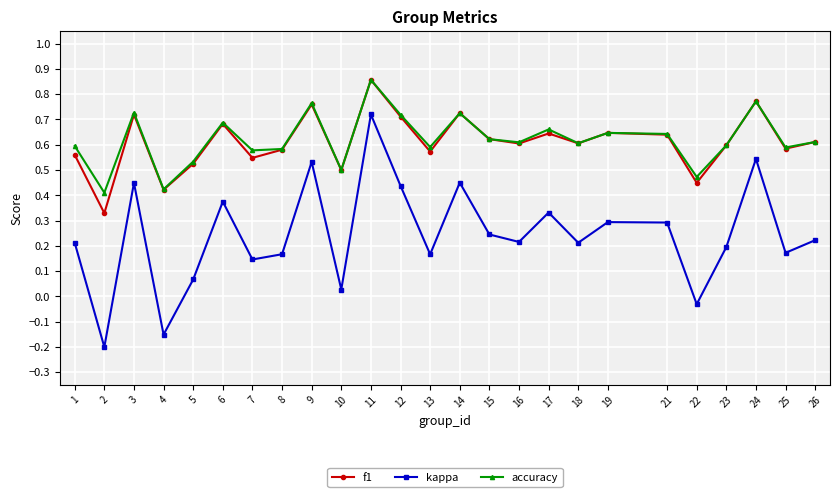

Where is accuracy nearest to the value 0?

2